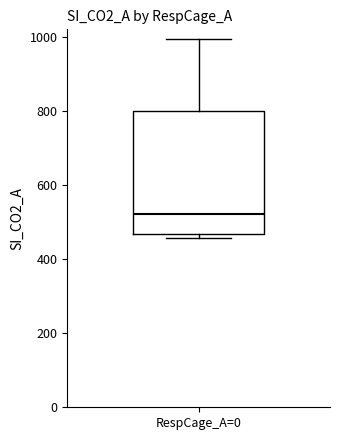

Read this box plot against the y-axis: the position of the median line, the range covered by the box, and the ends of both whiskers. The values are not printed on the chart, so give them approximately, as read against the axis.

median 520, box 460 to 800, whiskers 460 (just below the box's lower edge) to 1000